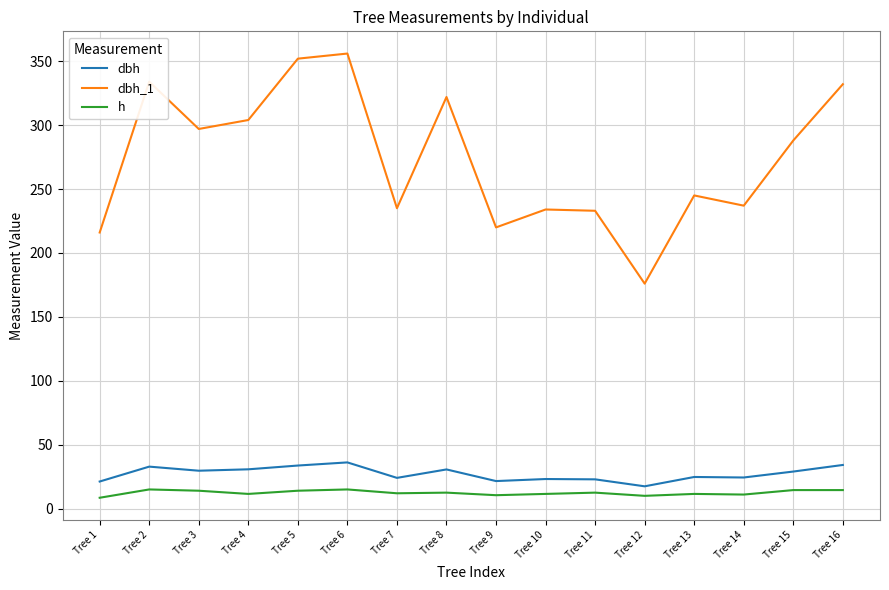

Which series has the largest range (max minus min)?

dbh_1